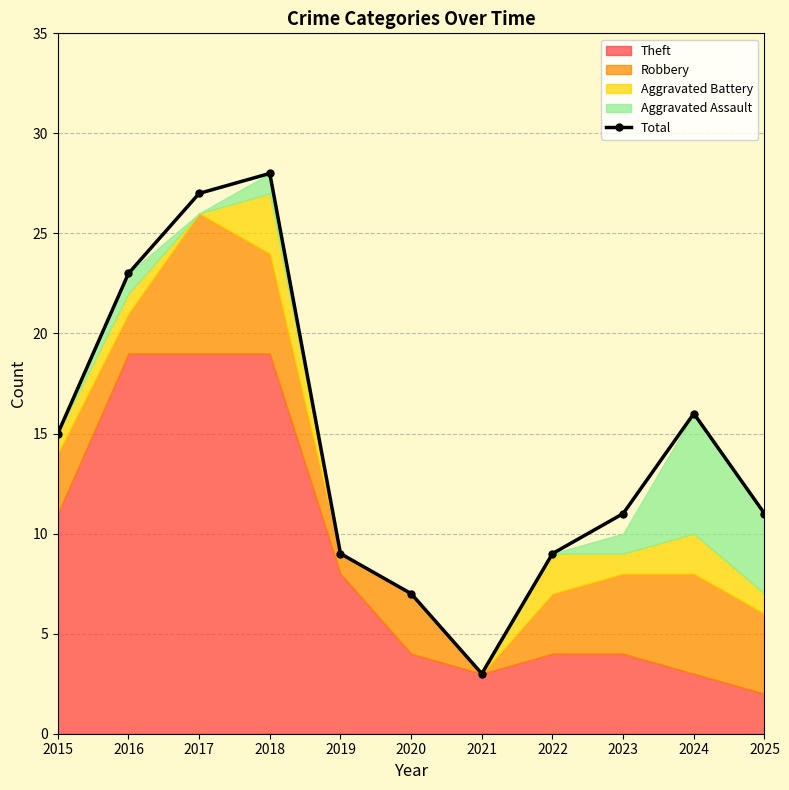

What is the average value?

14